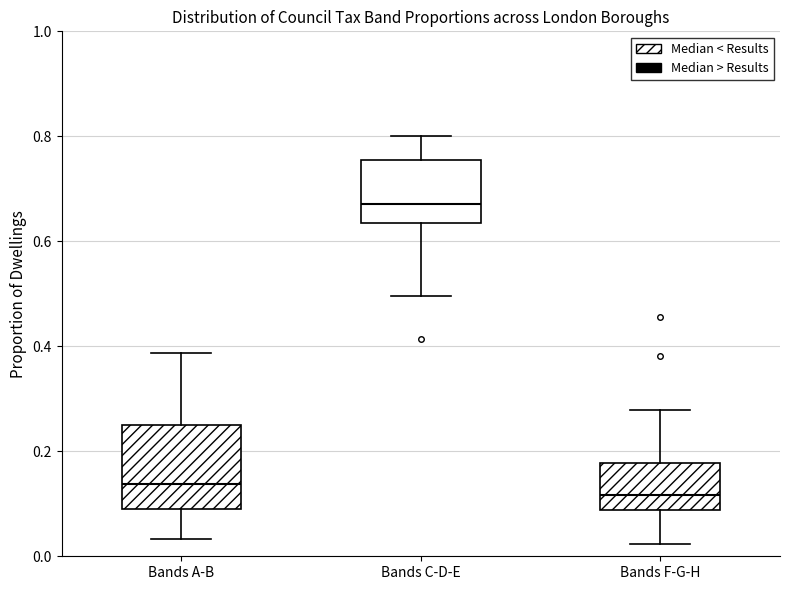

Reading left to right, read every box against the y-axis: the position of its median line, the range the box covers, and the ends of its whiskers. The values are not printed on the chart, so give them approximately, as read against the axis.

Bands A-B: median 0.14, box 0.08 to 0.24, whiskers 0.04 to 0.38
Bands C-D-E: median 0.68, box 0.64 to 0.76, whiskers 0.50 to 0.80
Bands F-G-H: median 0.12, box 0.08 to 0.18, whiskers 0.02 to 0.28